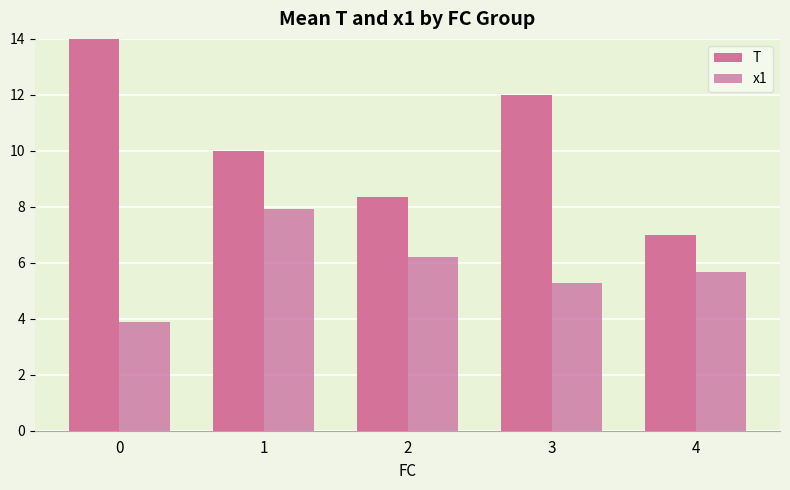

True or false: T has a value of 5.2 at 3.

False